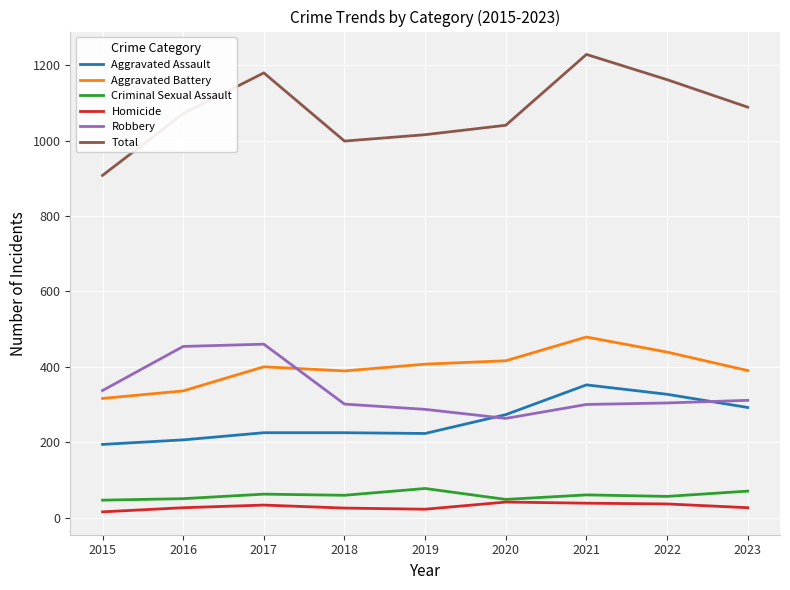

True or false: Criminal Sexual Assault and Aggravated Battery cross at least once.

False